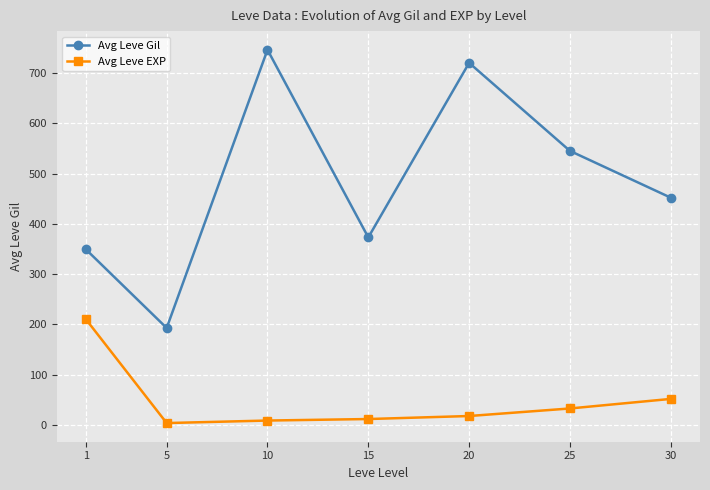

What is the difference between the maximum and second lowest values in the Avg Leve EXP series?

201